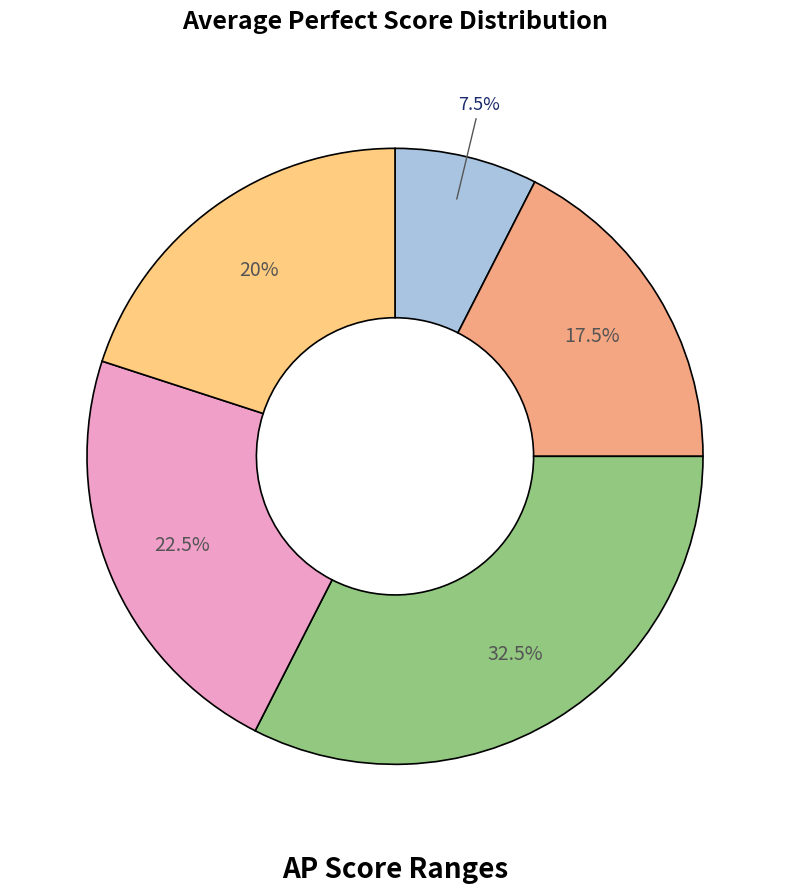

Does any single category account for the majority?

No